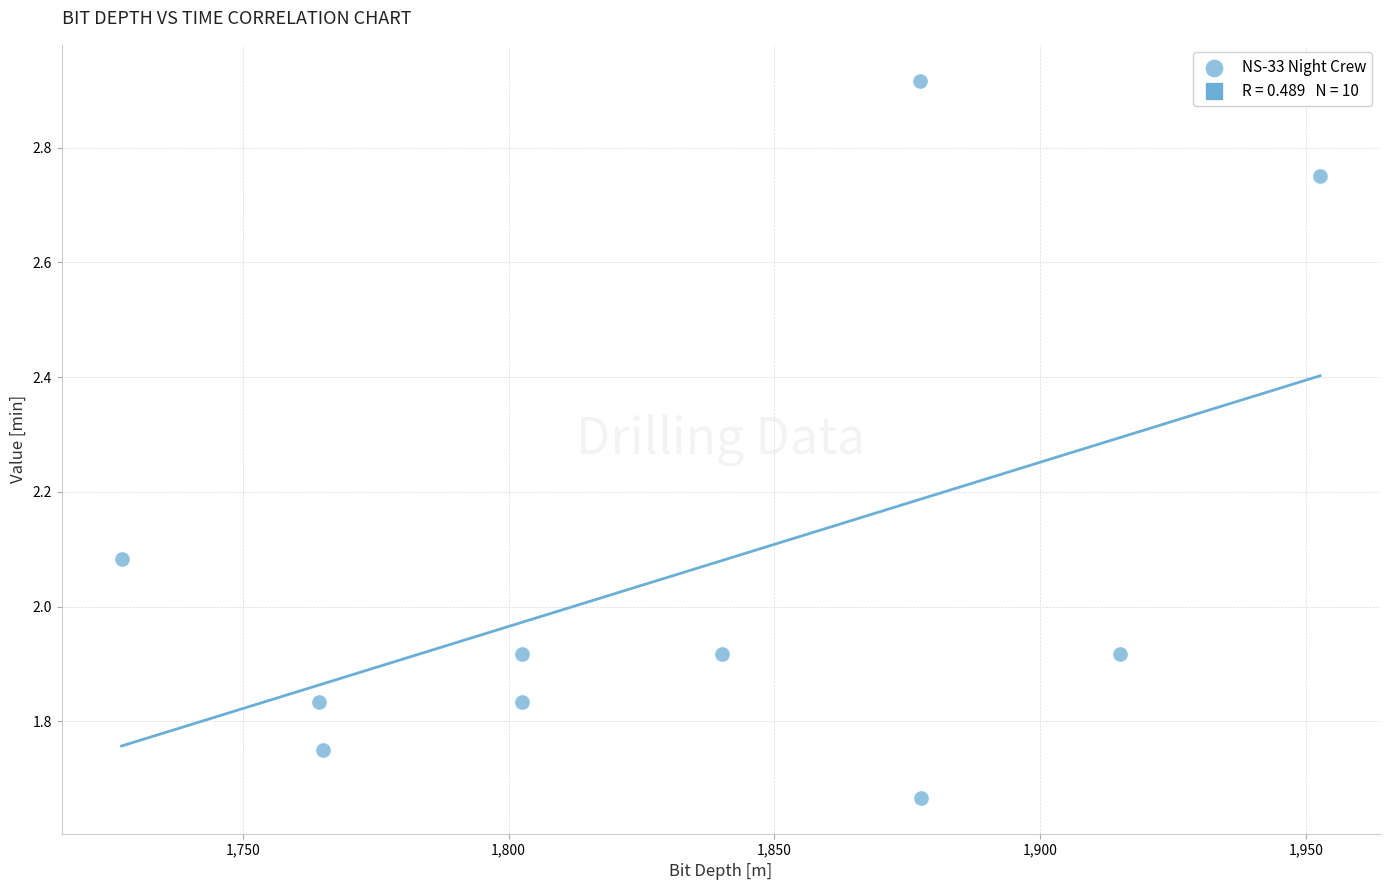

What is the range of X values (max minus min)?

225.5